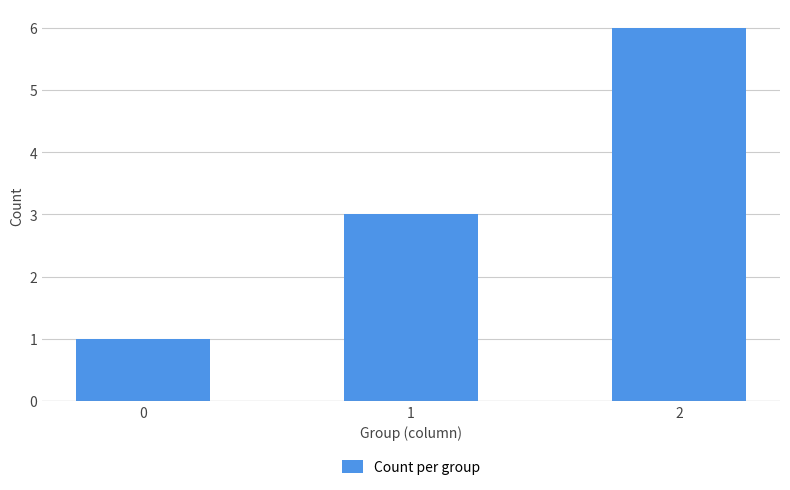

What is the value of the 2nd bar from the left?

3